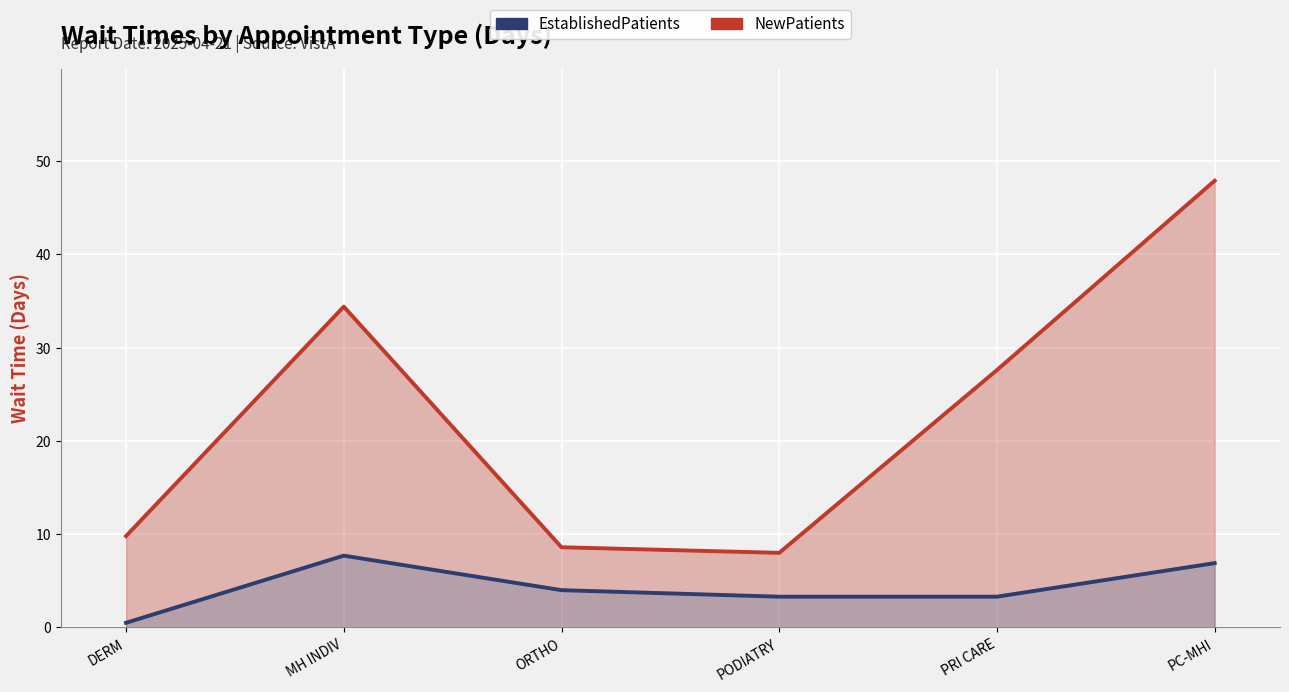

What position from the right is MH INDIV?

5